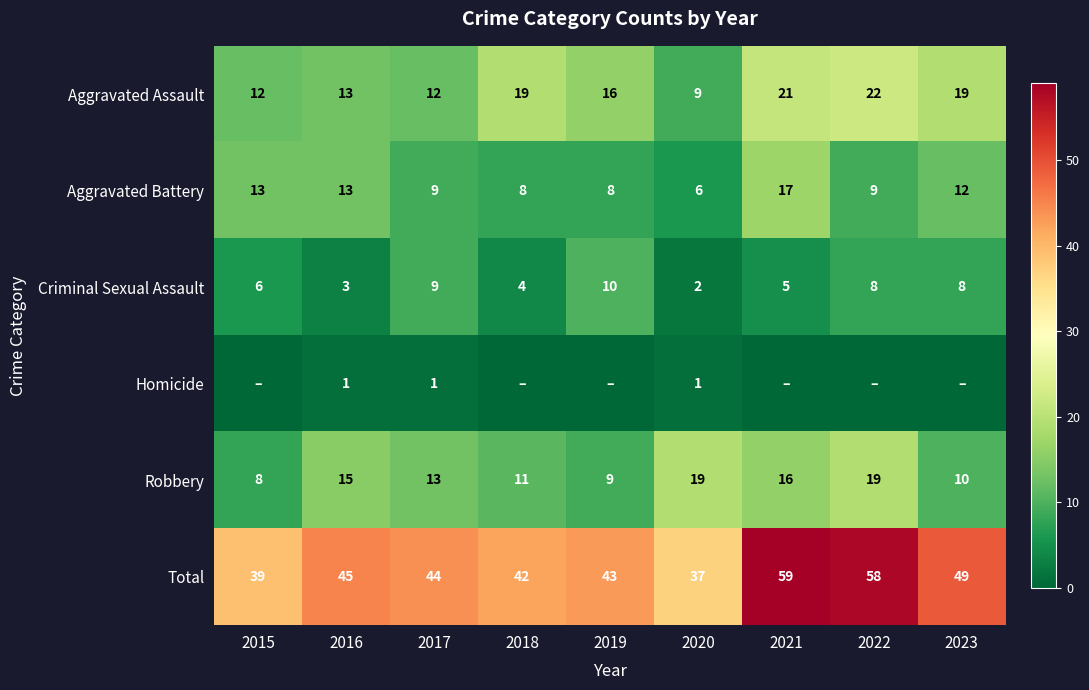

True or false: Robbery has a value of 8 at 2015.

True